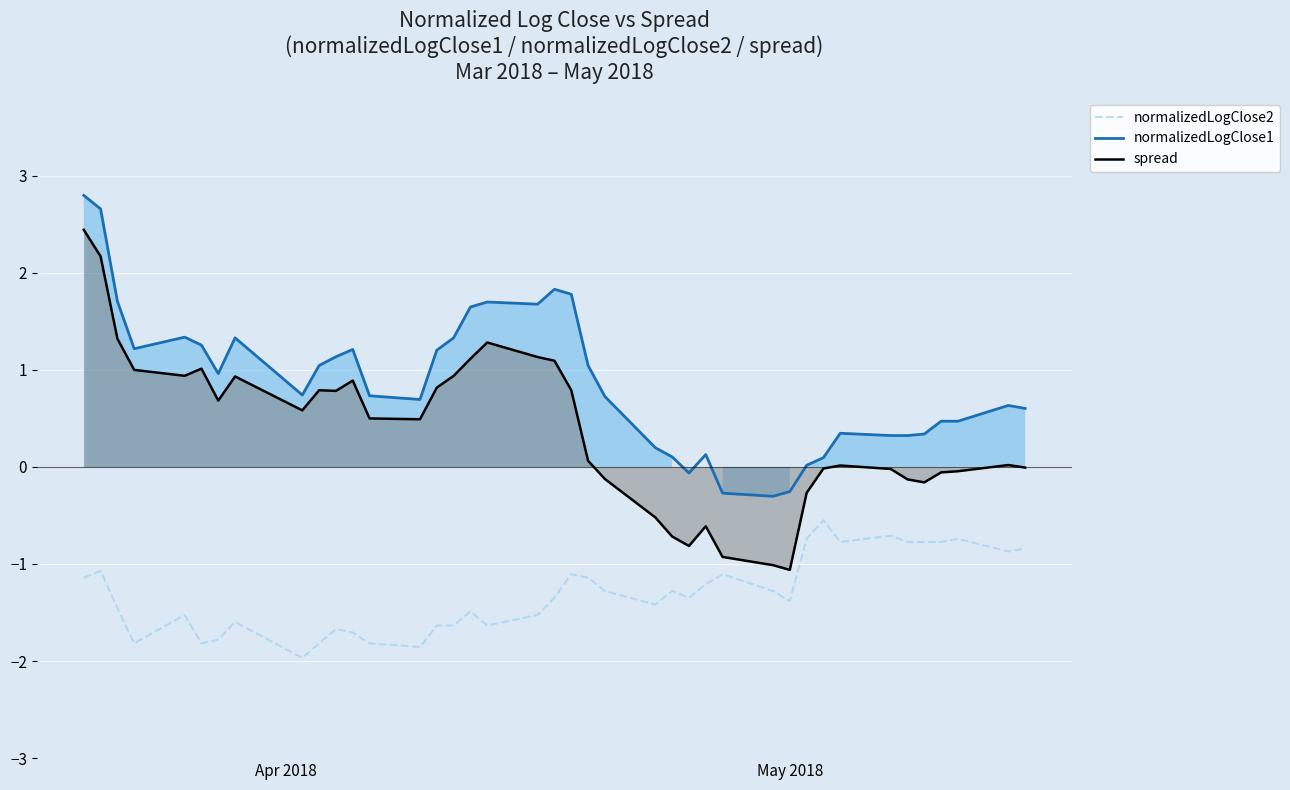

What is the lowest value of the normalizedLogClose1 series?

-0.3